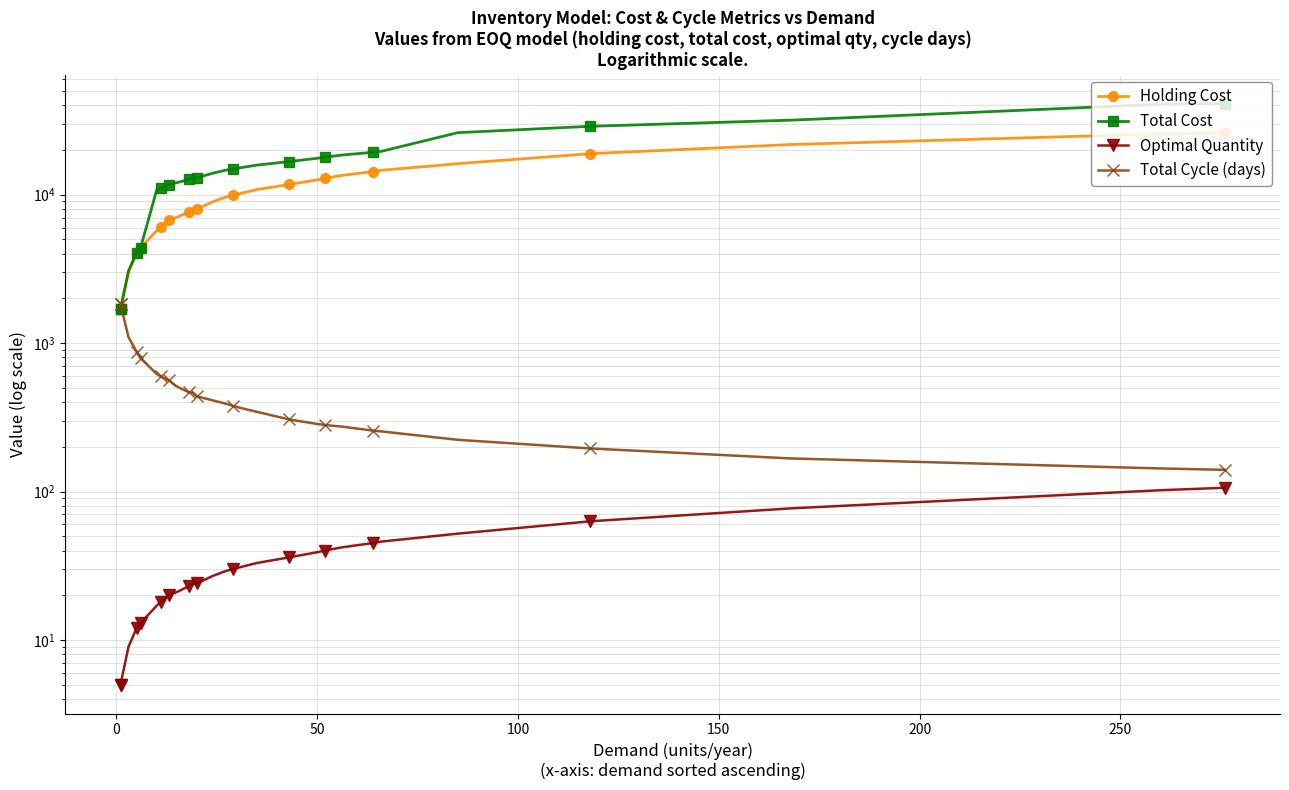

At 250, list the series in order from largest to smallest.

Total Cost, Holding Cost, Total Cycle (days), Optimal Quantity